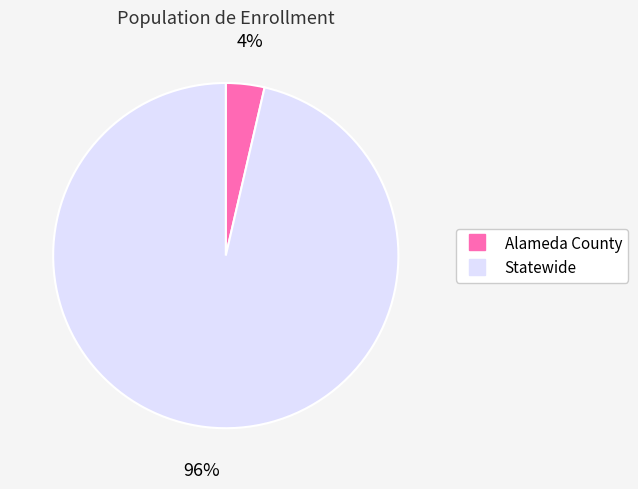

Between Statewide and Alameda County, which is larger?

Statewide